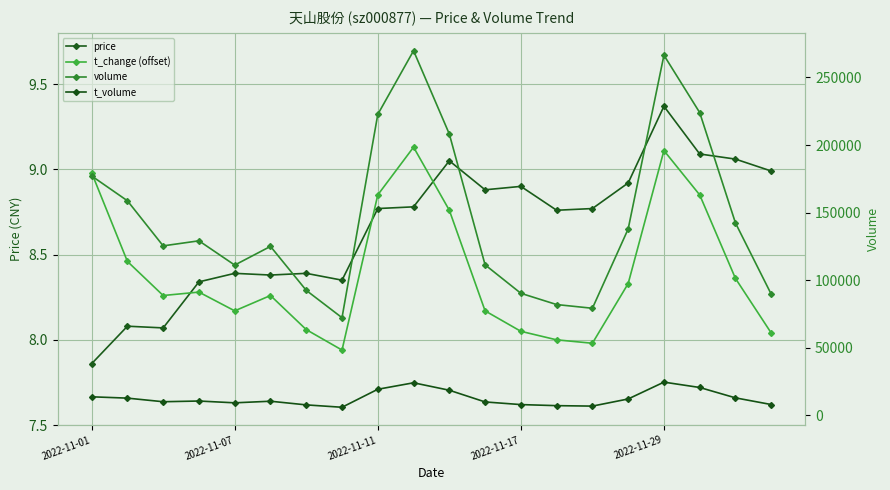

What is the spread (max minus min) of values at 14?

79253.0